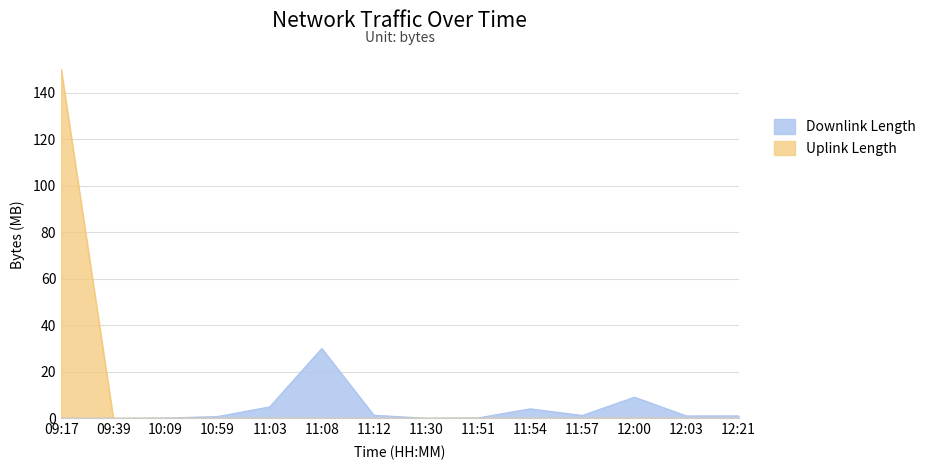

In Uplink Length, how many points are higher than both neighbors (excluding endpoints)?

5